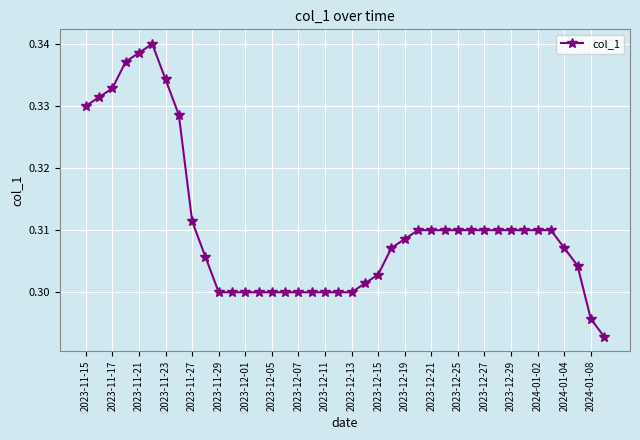

How many values are between 0 and 1?

40